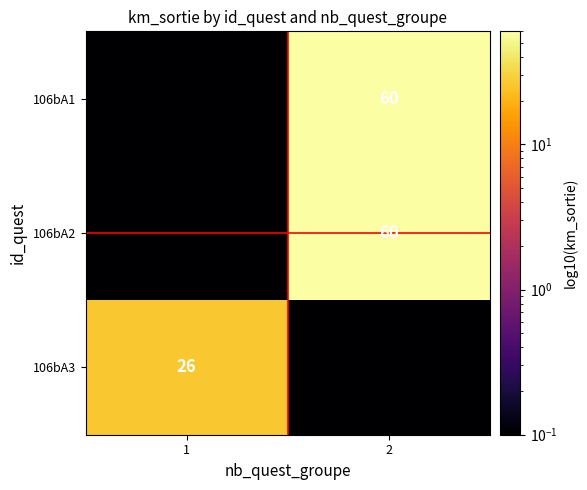

What is the spread (max minus min) of values at 1?

25.9